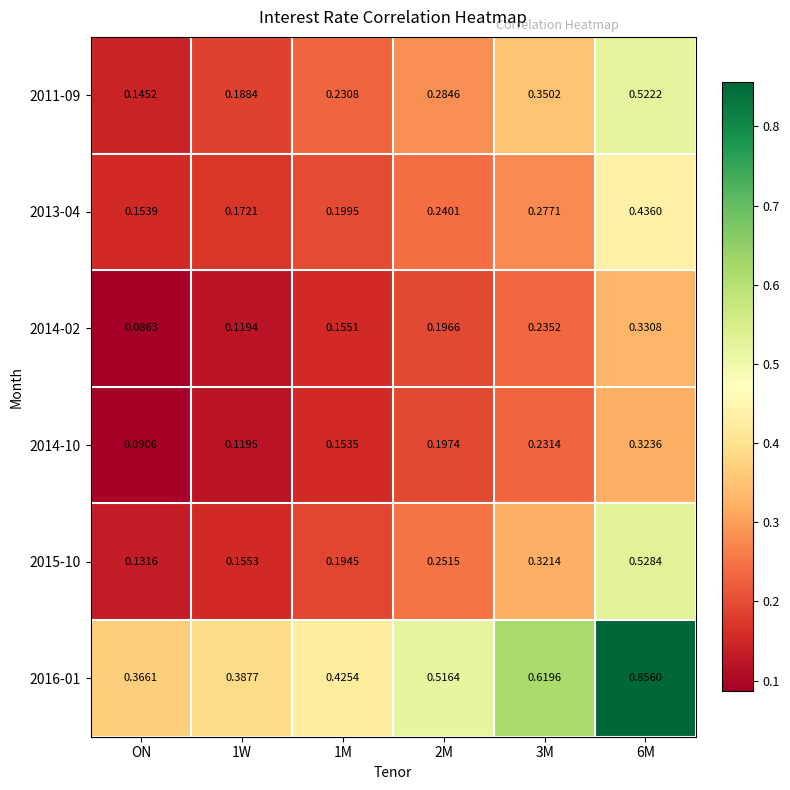

At which label is 2011-09 closest to 0?

ON